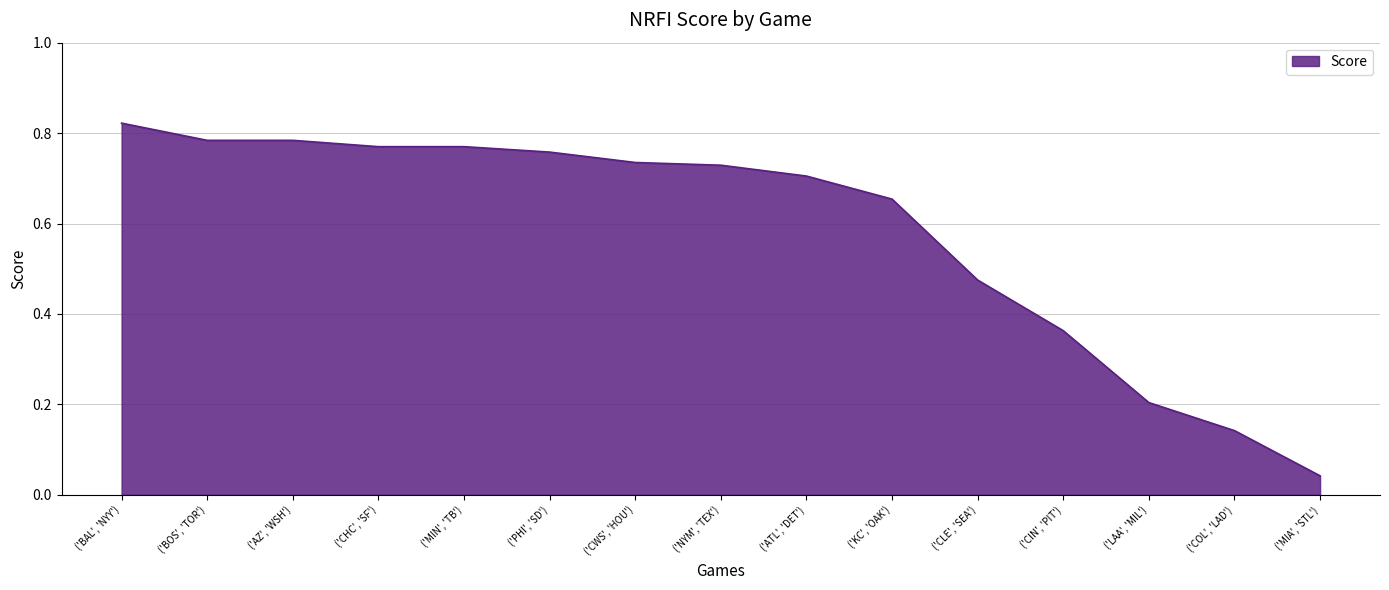

True or false: the data shows 0.7 at ('NYM', 'TEX').

True